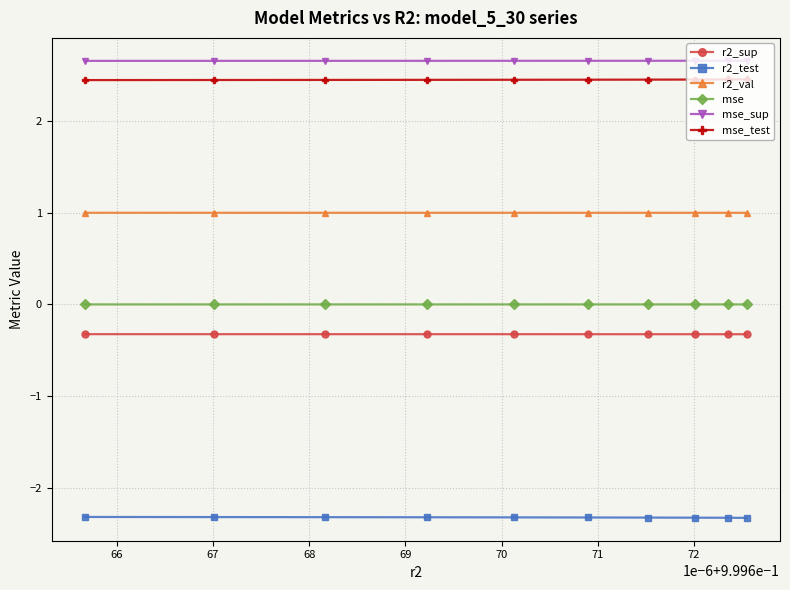

True or false: r2_sup and mse_sup cross at least once.

False